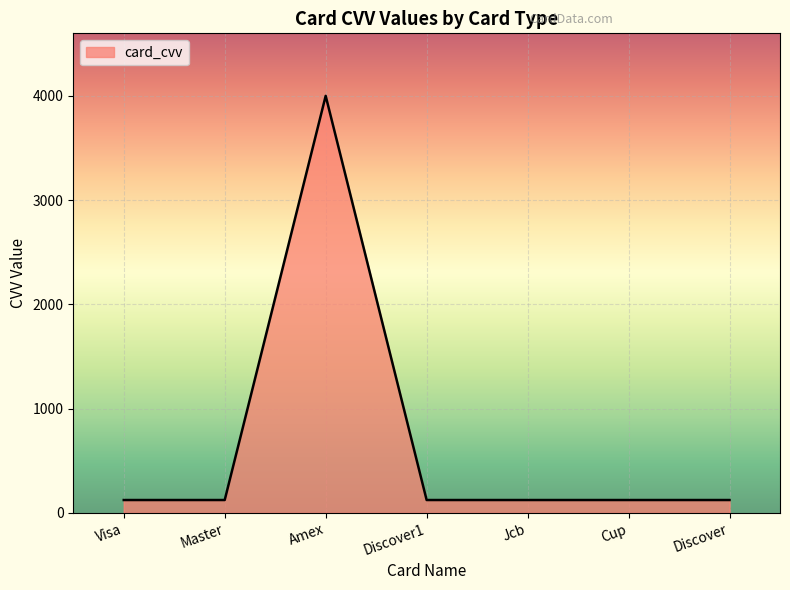

At which category does the data reach its first local peak?

Amex